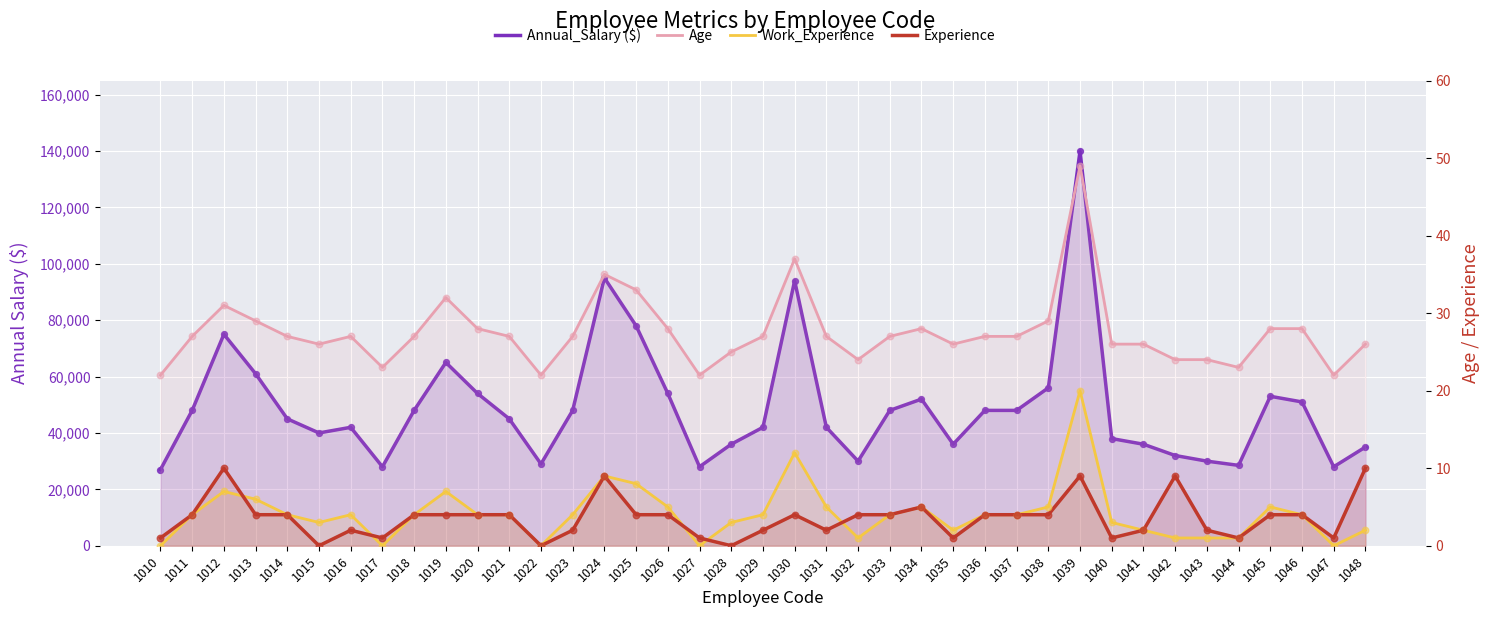

Which series has the largest Y range (max minus min)?

Annual_Salary ($)